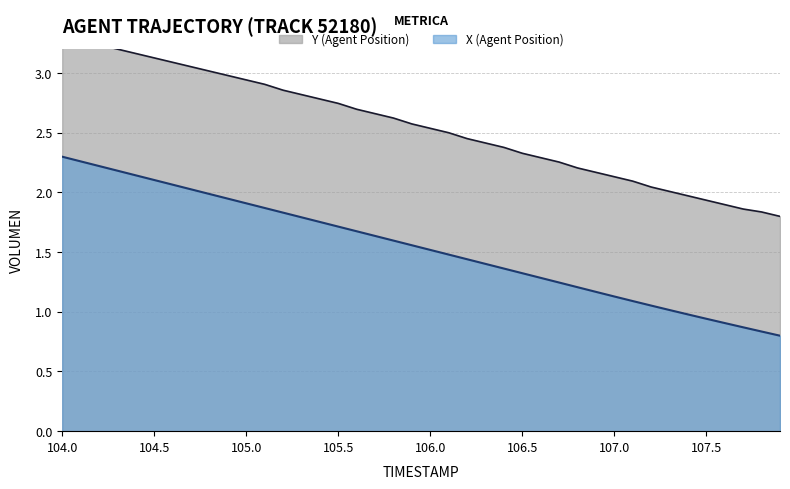

Reading left to right, extract all data points from this chart.

X (Agent Position): 2.3	2.3	2.2	2.2	2.1	2.1	2.1	2.0	2.0	1.9	1.9	1.9	1.8	1.8	1.8	1.7	1.7	1.6	1.6	1.6	1.5	1.5	1.4	1.4	1.4	1.3	1.3	1.2	1.2	1.2	1.1	1.1	1.1	1.0	1.0	0.9	0.9	0.9	0.8	0.8
Y (Agent Position): 3.3	3.3	3.2	3.2	3.2	3.1	3.1	3.1	3.0	3.0	2.9	2.9	2.9	2.8	2.8	2.7	2.7	2.7	2.6	2.6	2.5	2.5	2.5	2.4	2.4	2.3	2.3	2.3	2.2	2.2	2.1	2.1	2.0	2.0	2.0	1.9	1.9	1.9	1.8	1.8